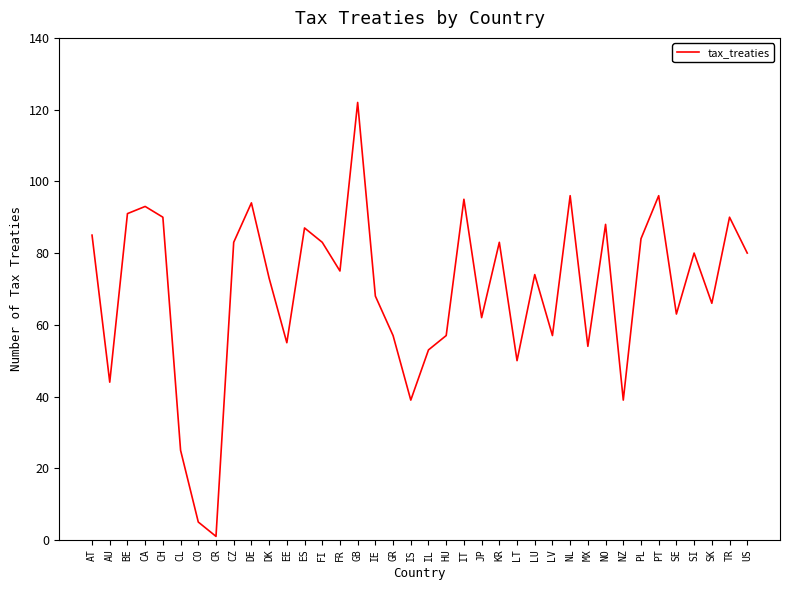

At which category does the chart reach its peak across all series?

GB